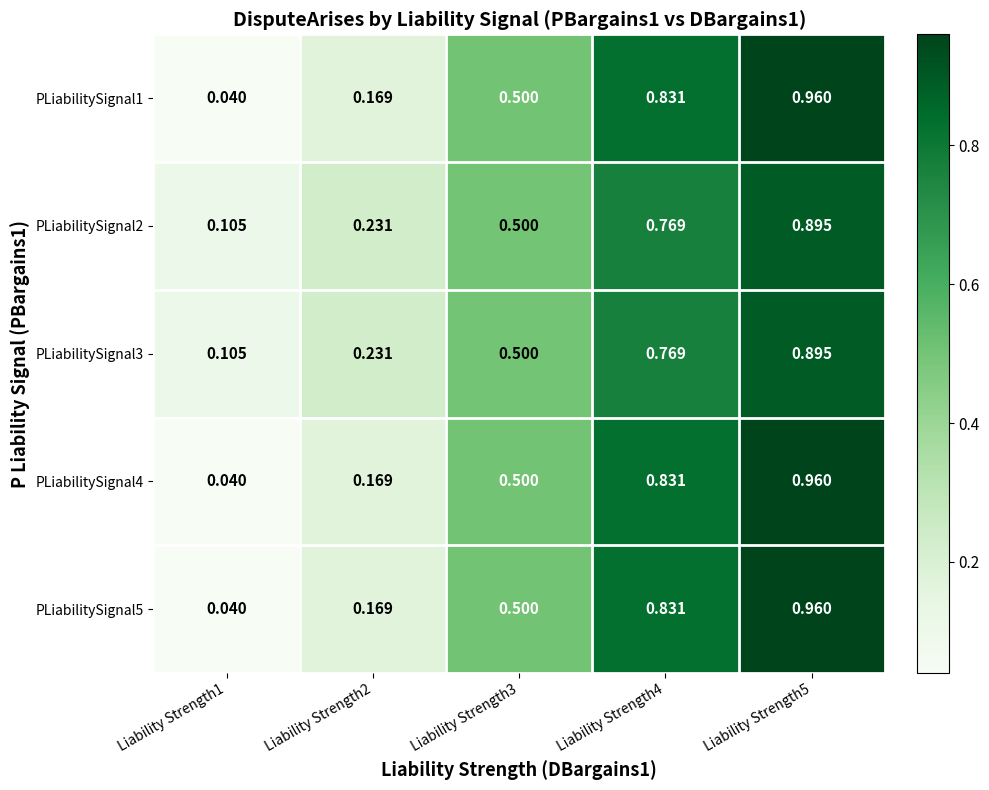

Is the value of PLiabilitySignal4 at Liability Strength2 greater than the value of PLiabilitySignal3 at Liability Strength3?

No